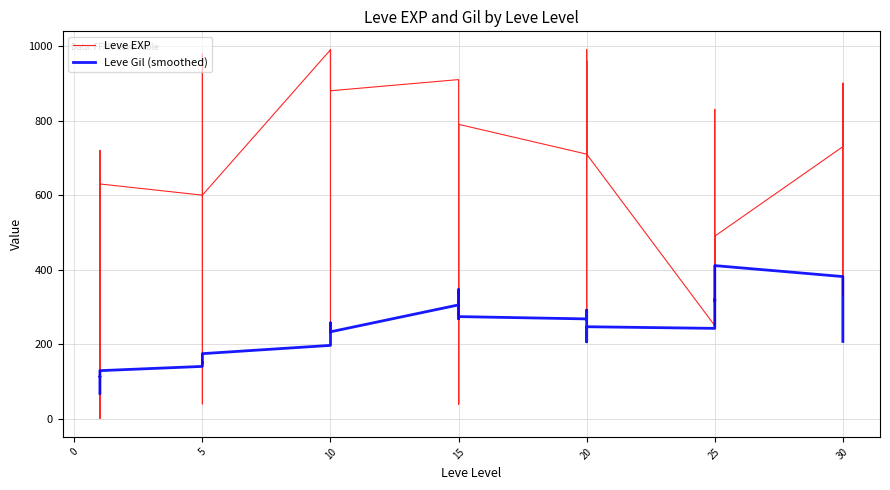

The value of Leve EXP at 25 is 771.7. True or false?

False